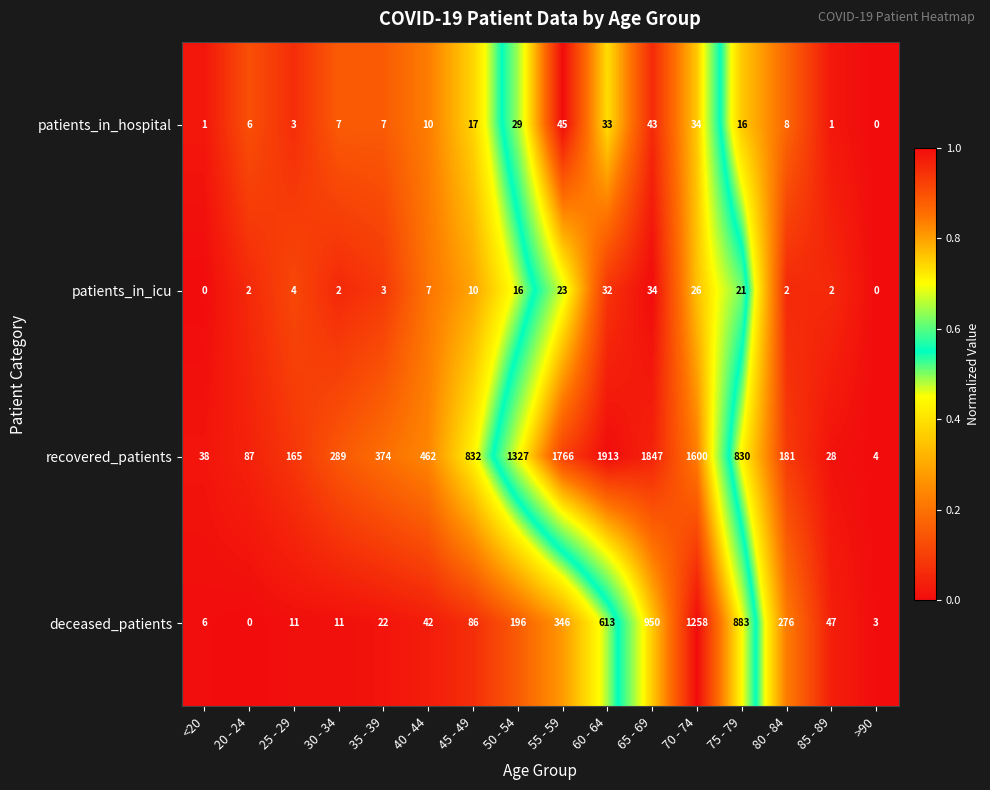

The value of deceased_patients at 50 - 54 is 261. True or false?

False